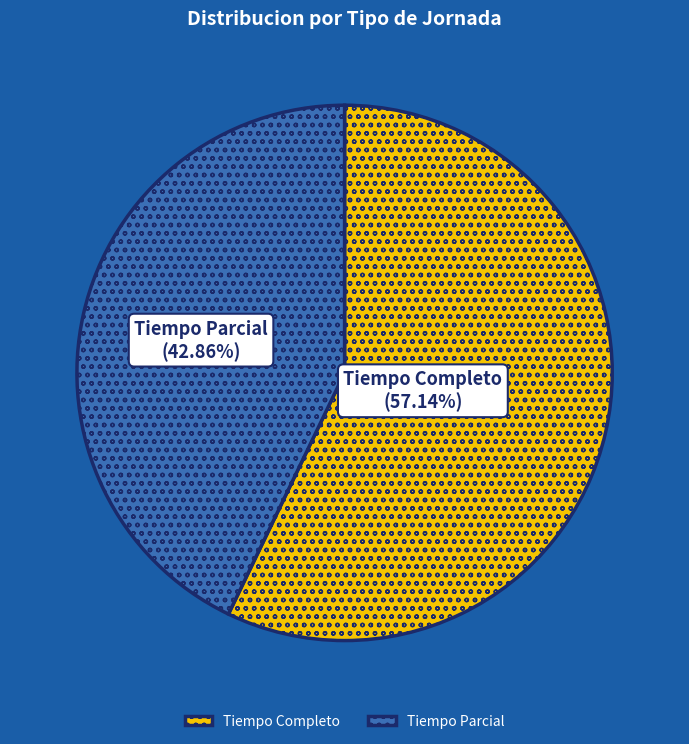

To the nearest percent, what is the difference between the largest and smallest slice percentages?

14%